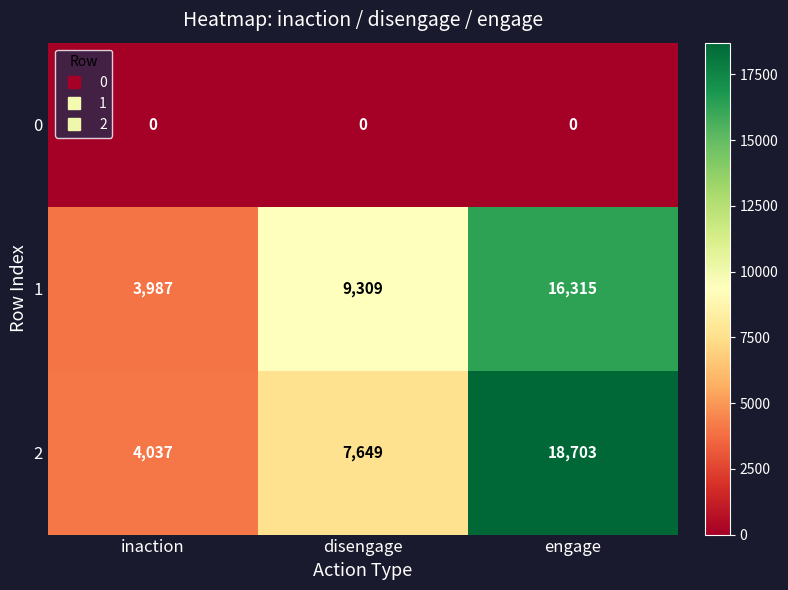

True or false: 2 has a value of 4037 at inaction.

True